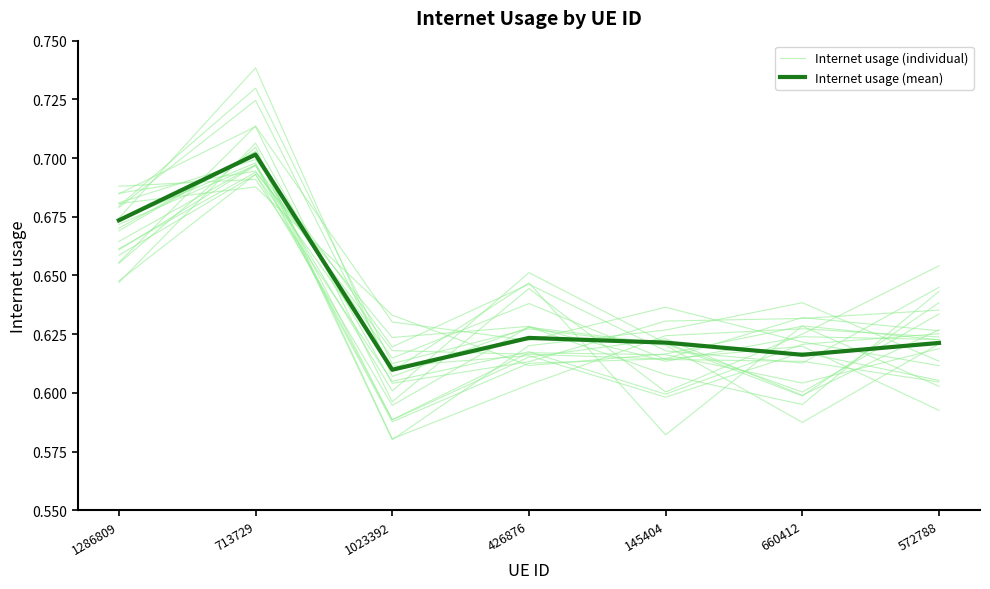

What is the sum of the Internet usage (individual) values at 1286809 and 572788?

1.3